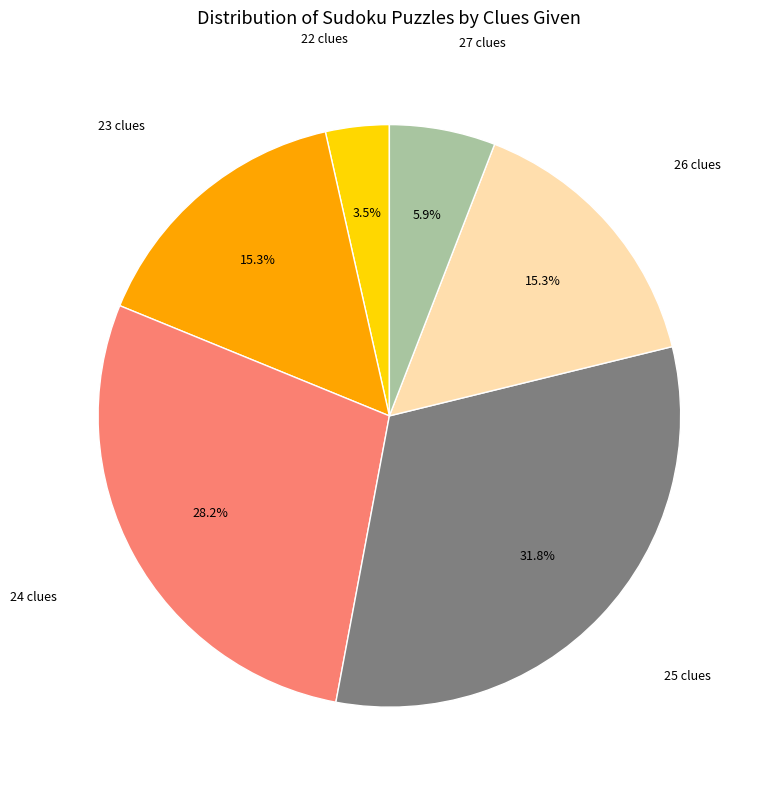

Is there a majority slice in this chart?

No